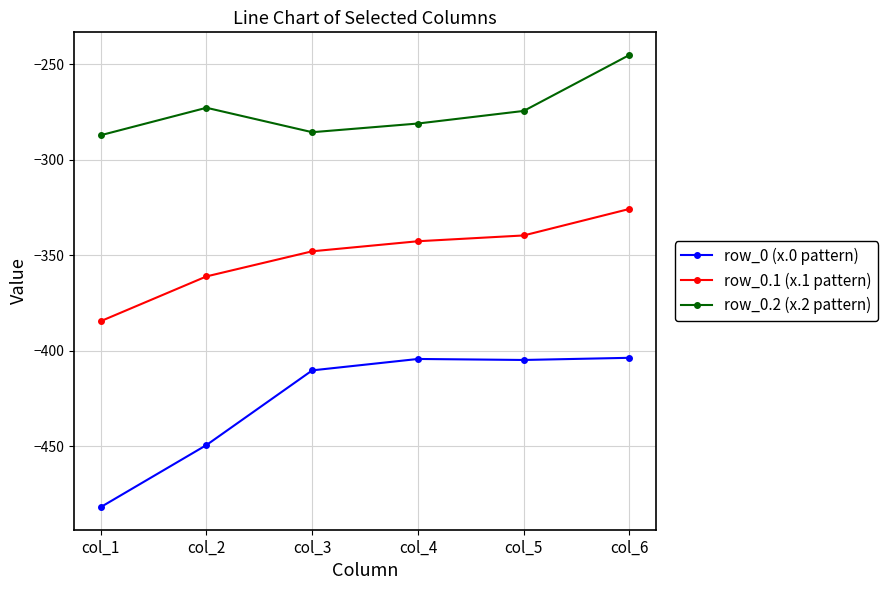

Does the chart display data point markers on the line(s)?

Yes